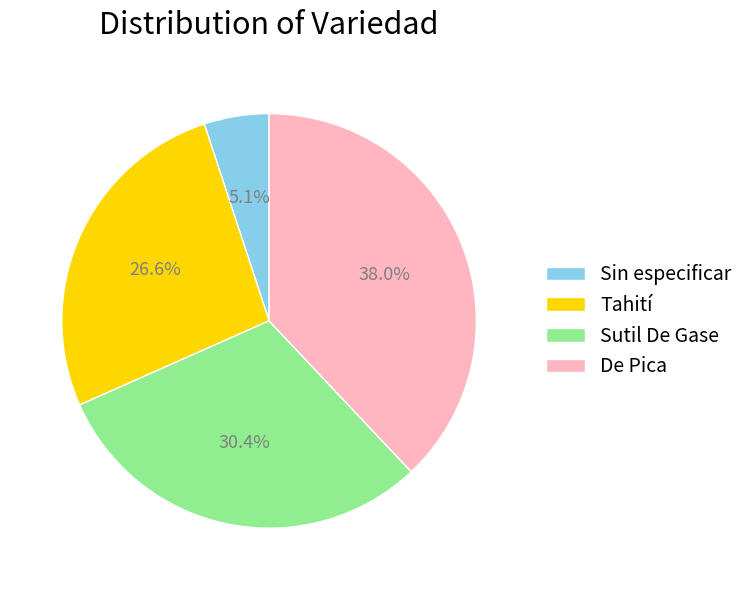

Does Sutil De Gase represent more than half of the total?

No